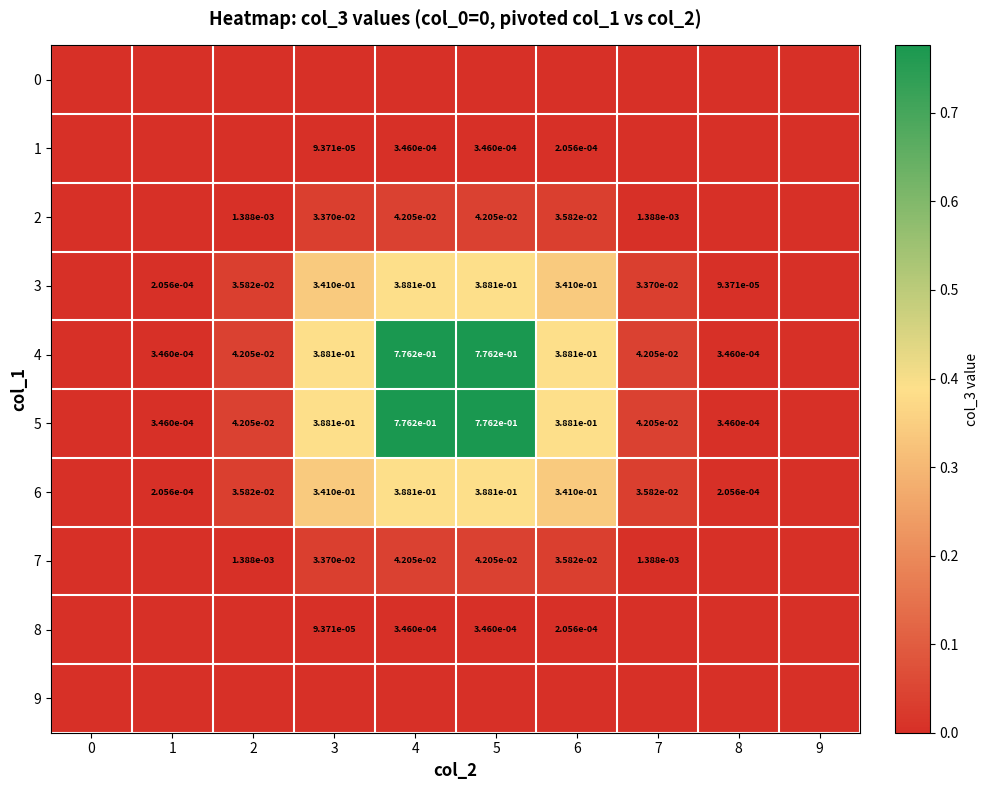

Is it true that 5 equals 0.0 at 2?

True